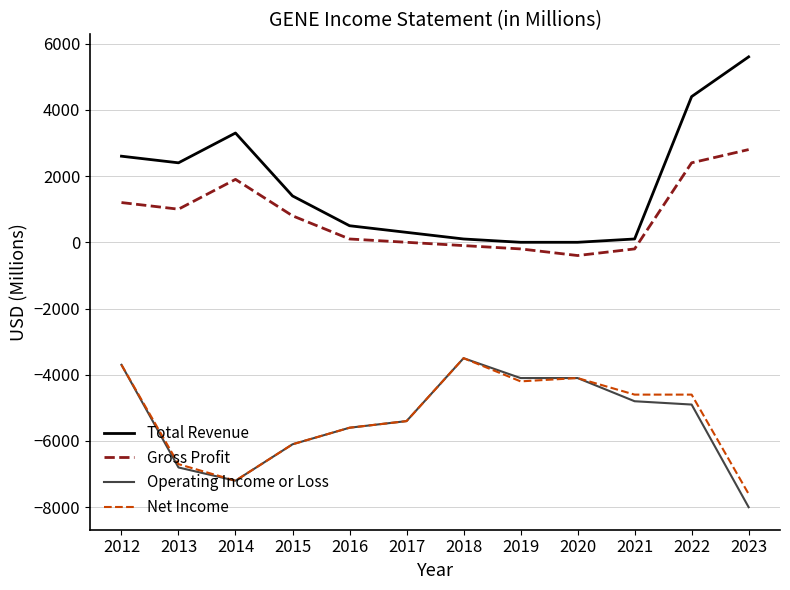

Count the number of categories in the chart.

12